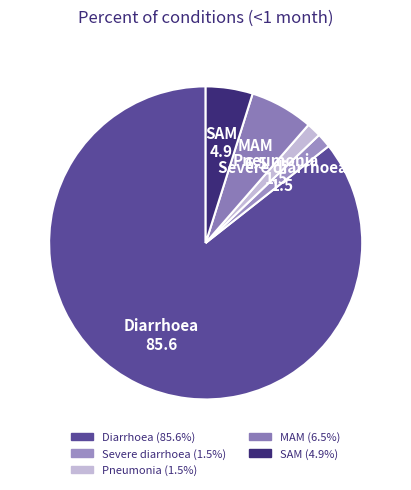

The SAM slice represents 15% of the pie. True or false?

False